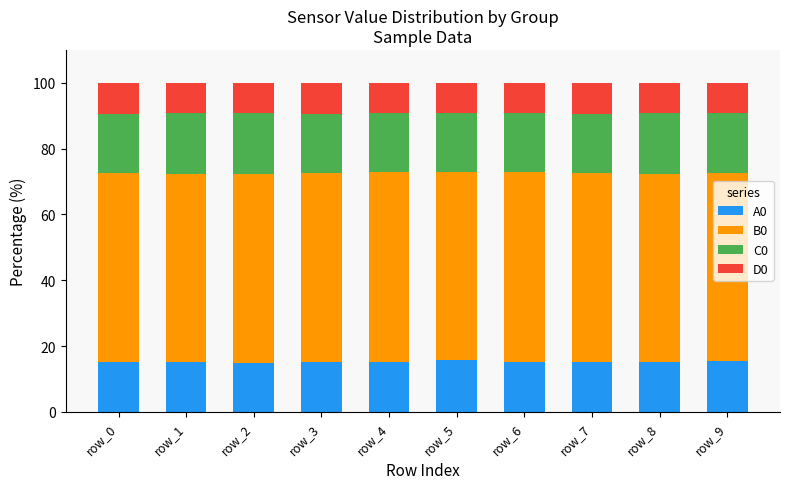

The value of A0 at row_6 is 15.0. True or false?

True